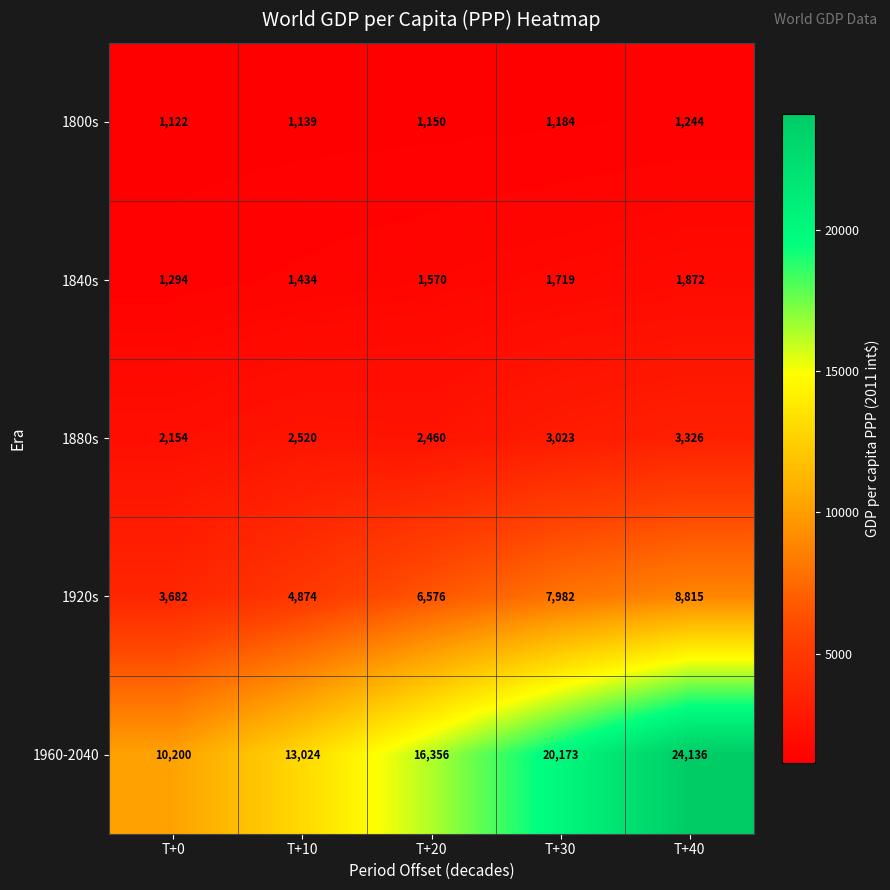

Count the number of categories in the chart.

5